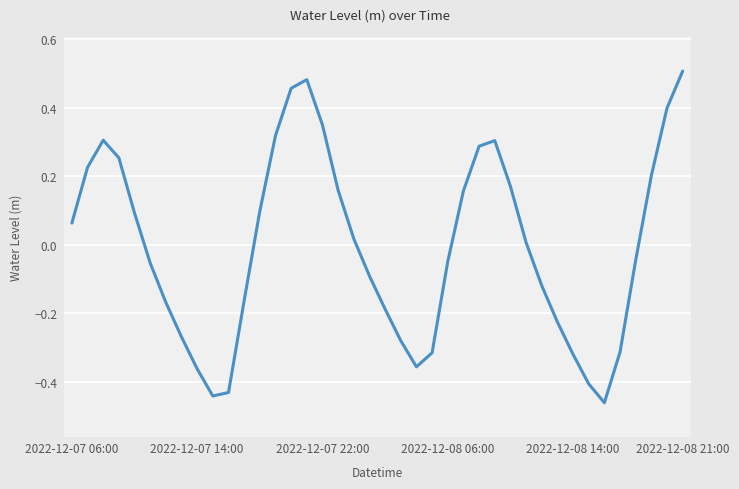

Does the chart display data point markers on the line(s)?

No